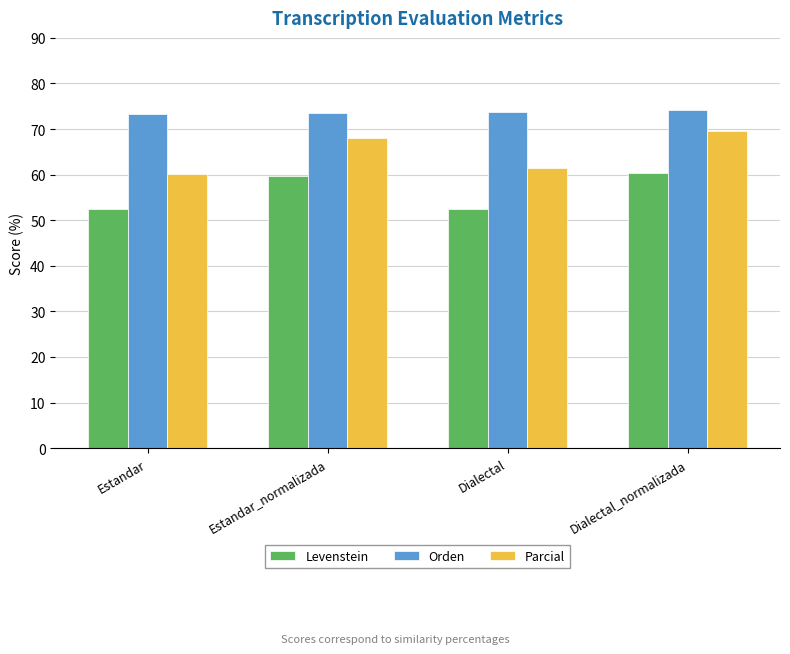

At how many categories does at least one series exceed 70?

4